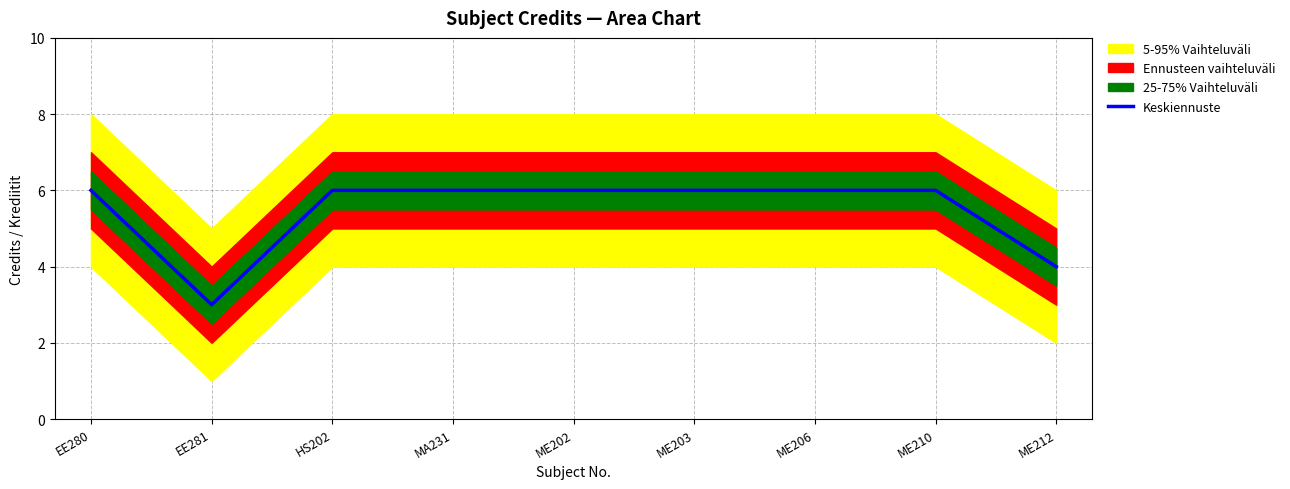

How many categories are shown in the chart?

9